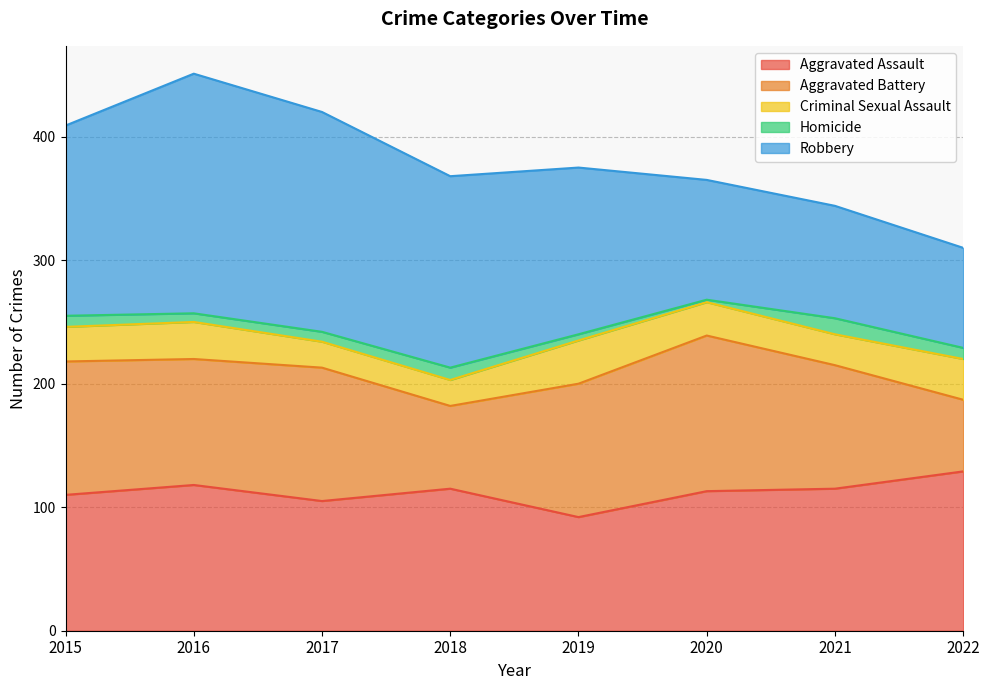

Between which two adjacent categories do Aggravated Battery and Robbery first intersect?

2019 and 2020